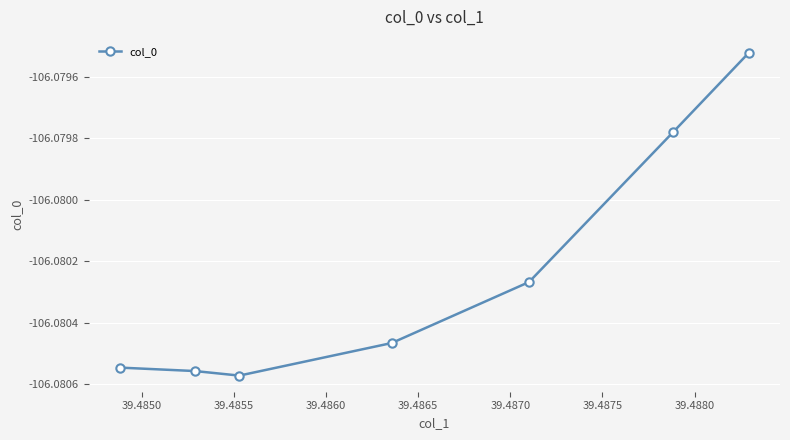

What is the sum of all values?

-742.6